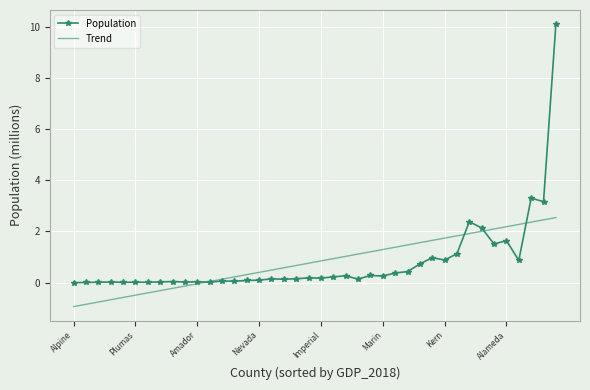

Which series has the largest range (max minus min)?

Population